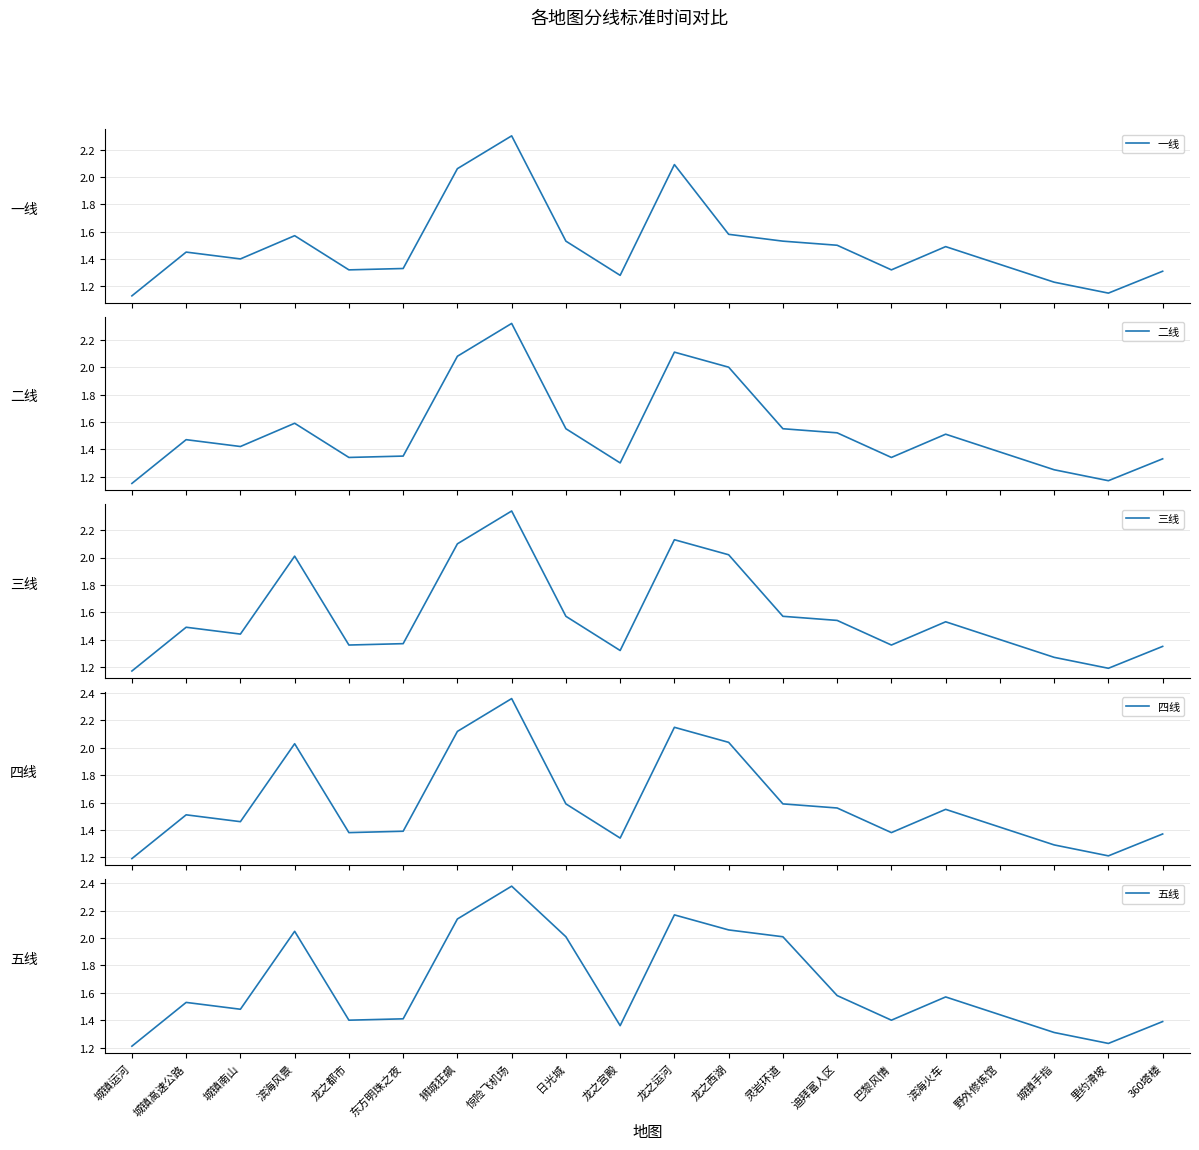

Which label corresponds to the largest value in the chart?

惊险飞机场